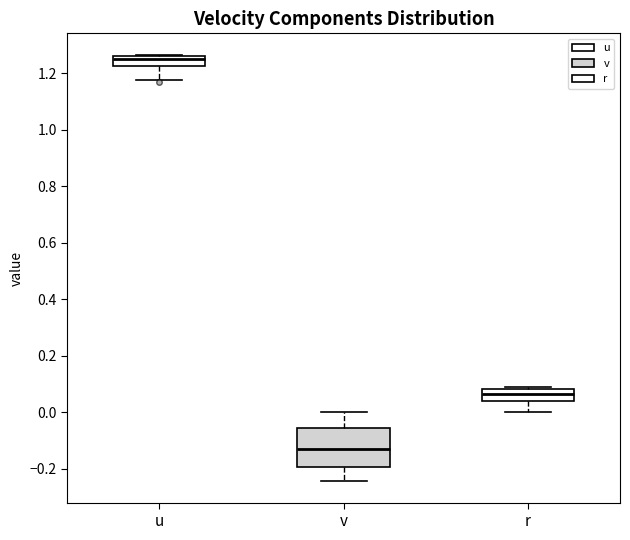

Where does the lower whisker of the box for r end on the y-axis? The values are not printed on the chart, so give them approximately, as read against the axis.

0.00